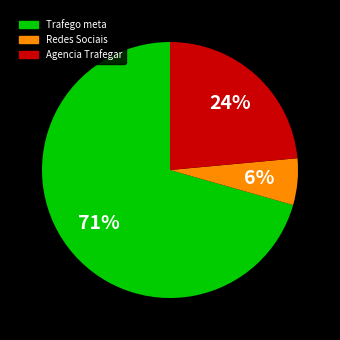

Approximately how many times larger is the value at Trafego meta compared to Agencia Trafegar?

3.0